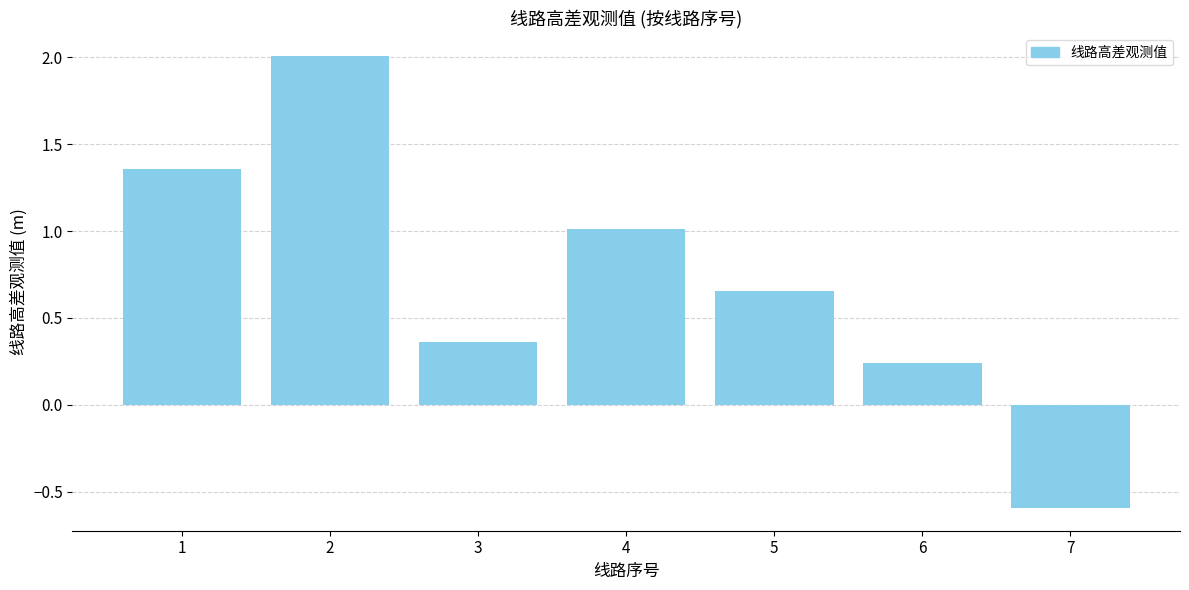

What is the maximum value shown in the chart?

2.0